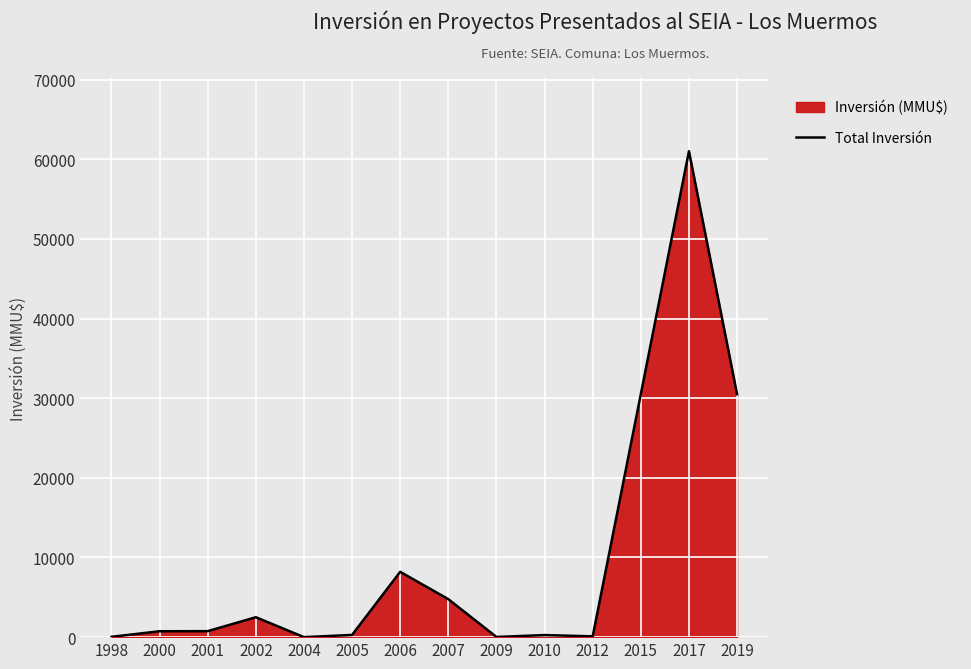

Where is the first local maximum?

2002